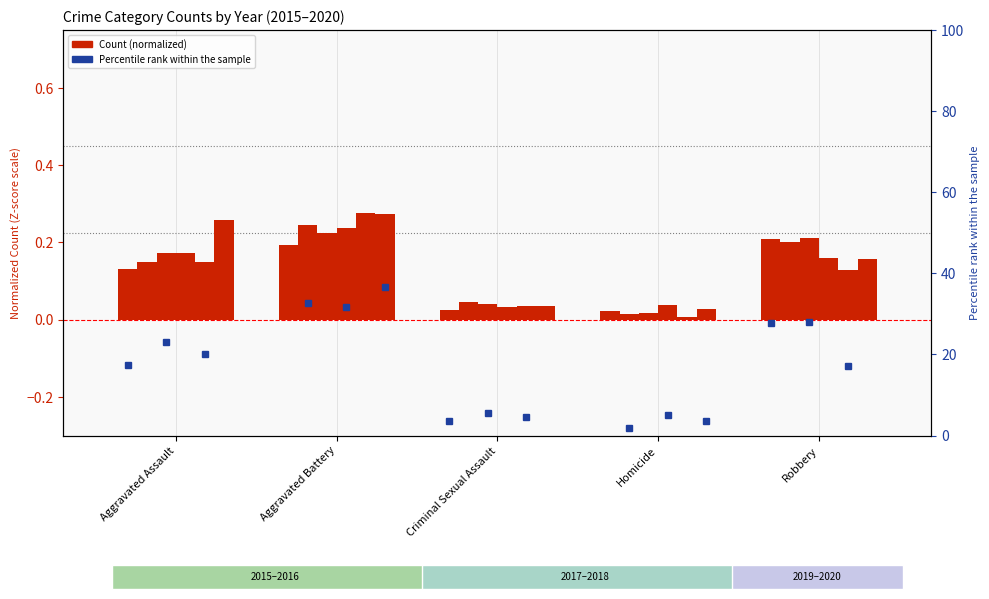

What position from the left is Criminal Sexual Assault?

3